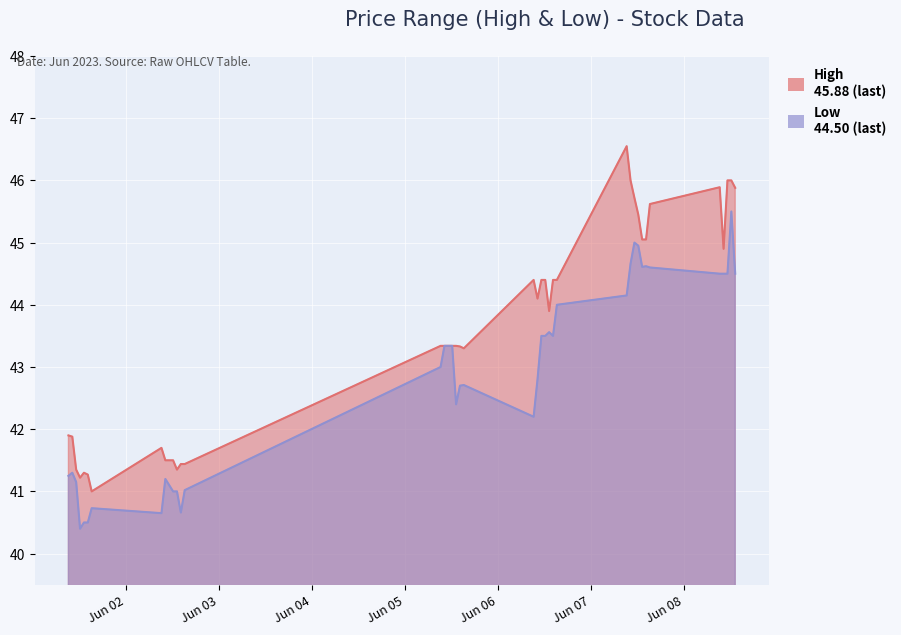

What is the total value across all series at 2023-06-07 13:15?

89.7